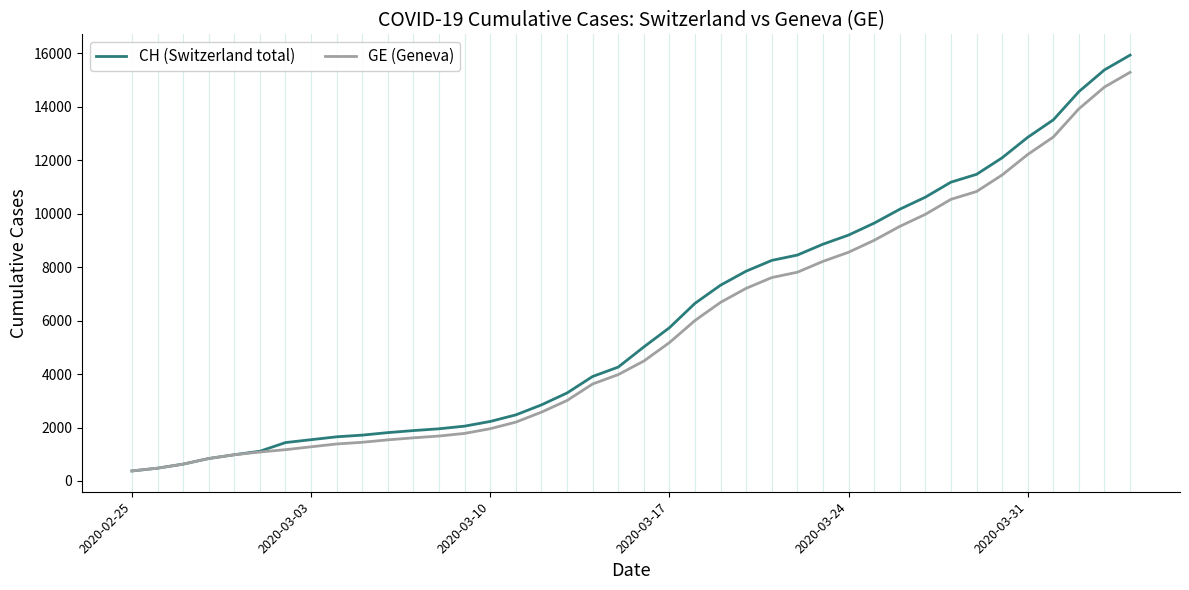

What is the highest value of the CH (Switzerland total) series?

15926